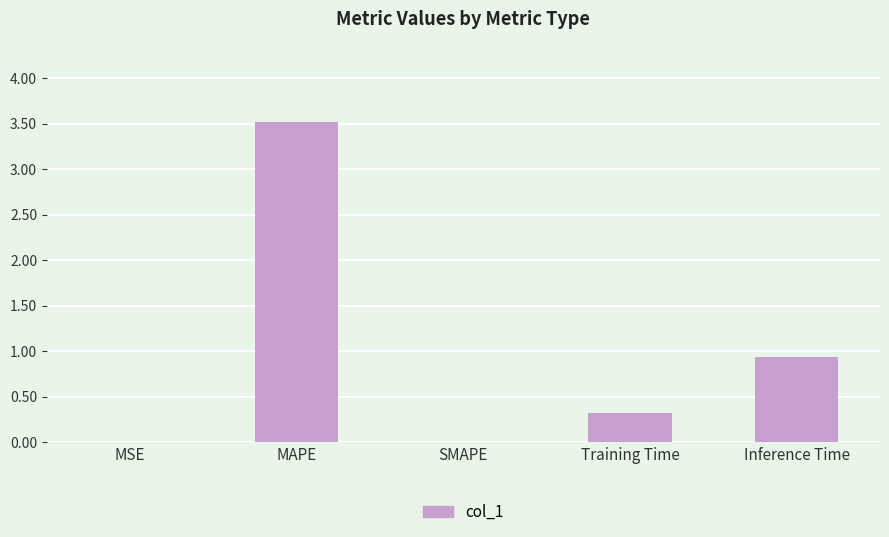

The chart shows a value of 6.1 at MAPE. True or false?

False